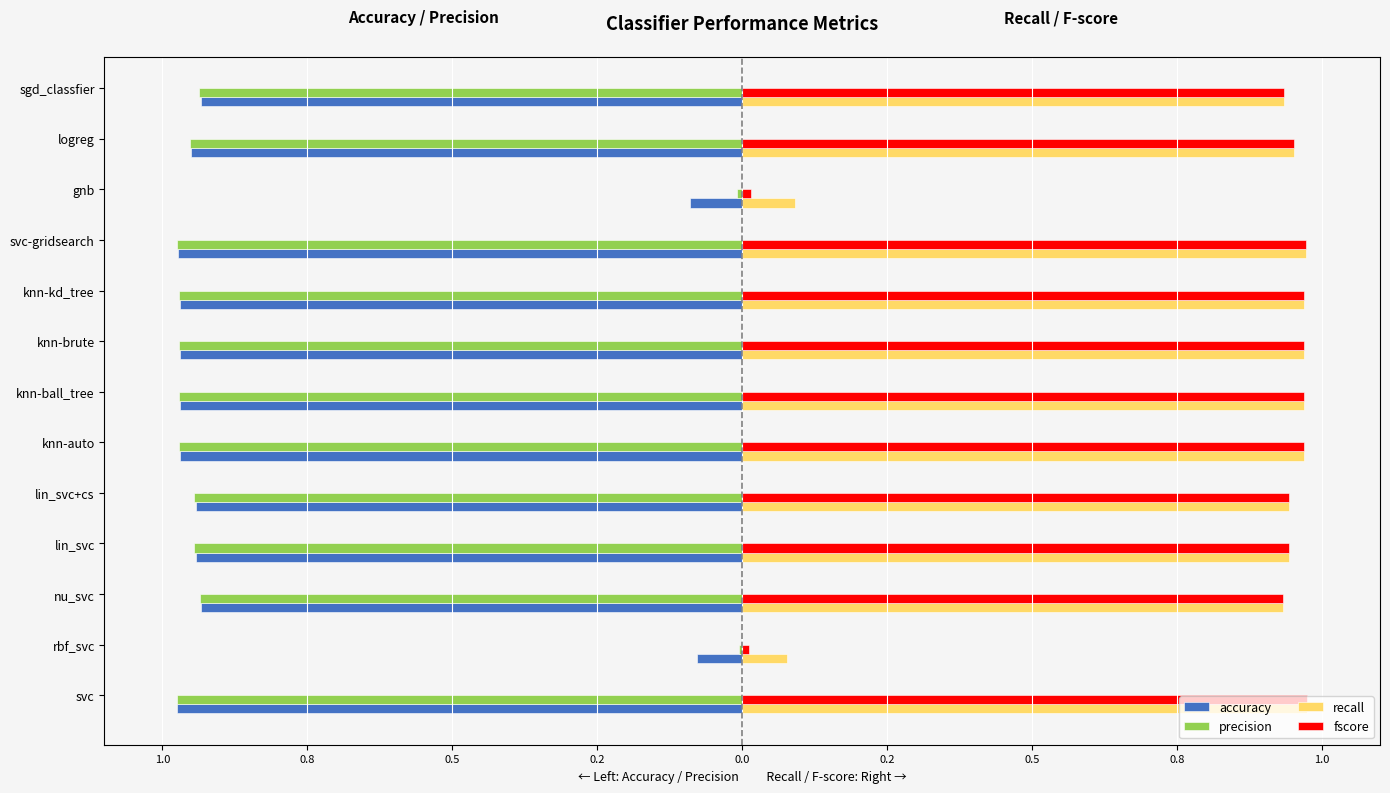

What are all the series names shown in the legend?

accuracy, precision, recall, fscore